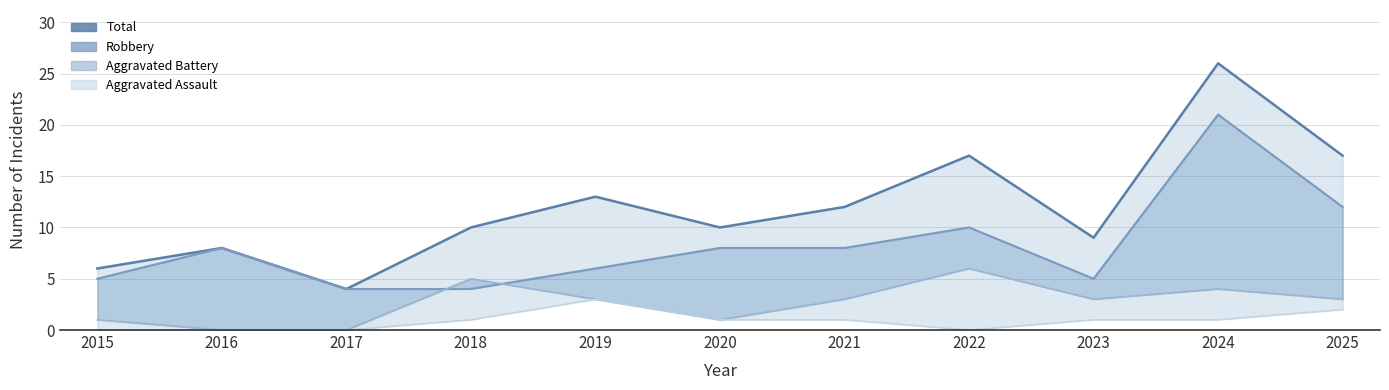

What are all the series names shown in the legend?

Total, Robbery, Aggravated Battery, Aggravated Assault